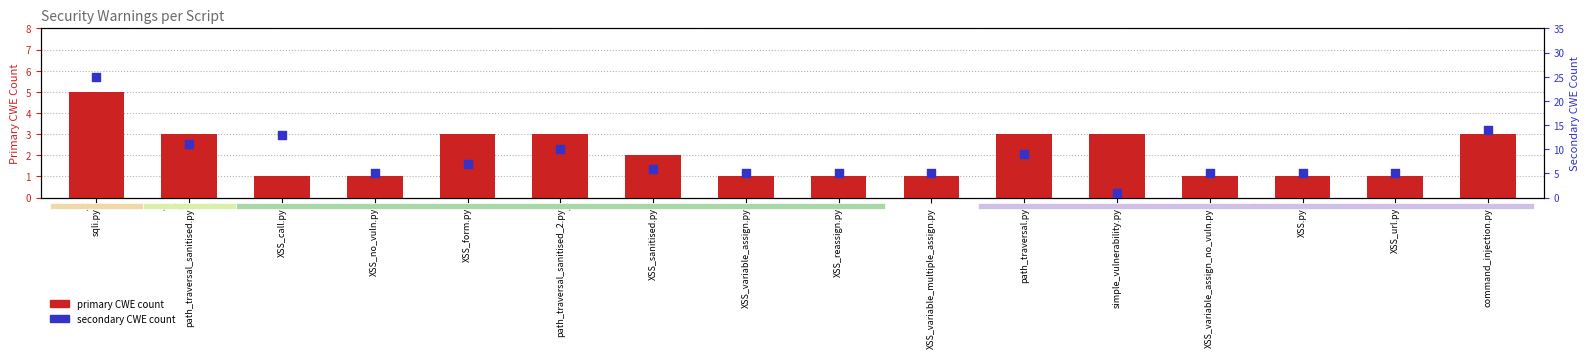

At which category is the sum across all series the highest?

sqli.py